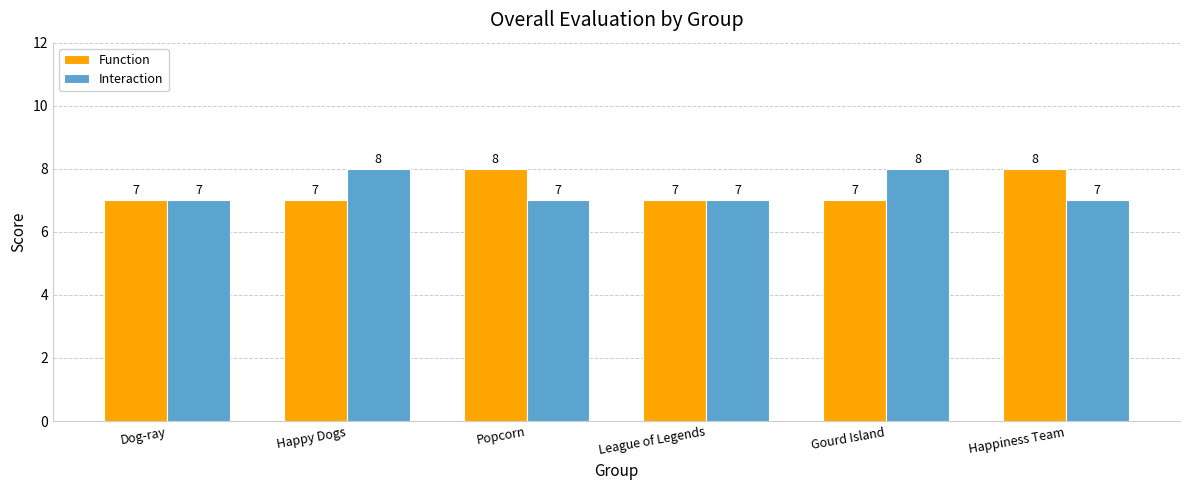

What position from the left is Popcorn?

3